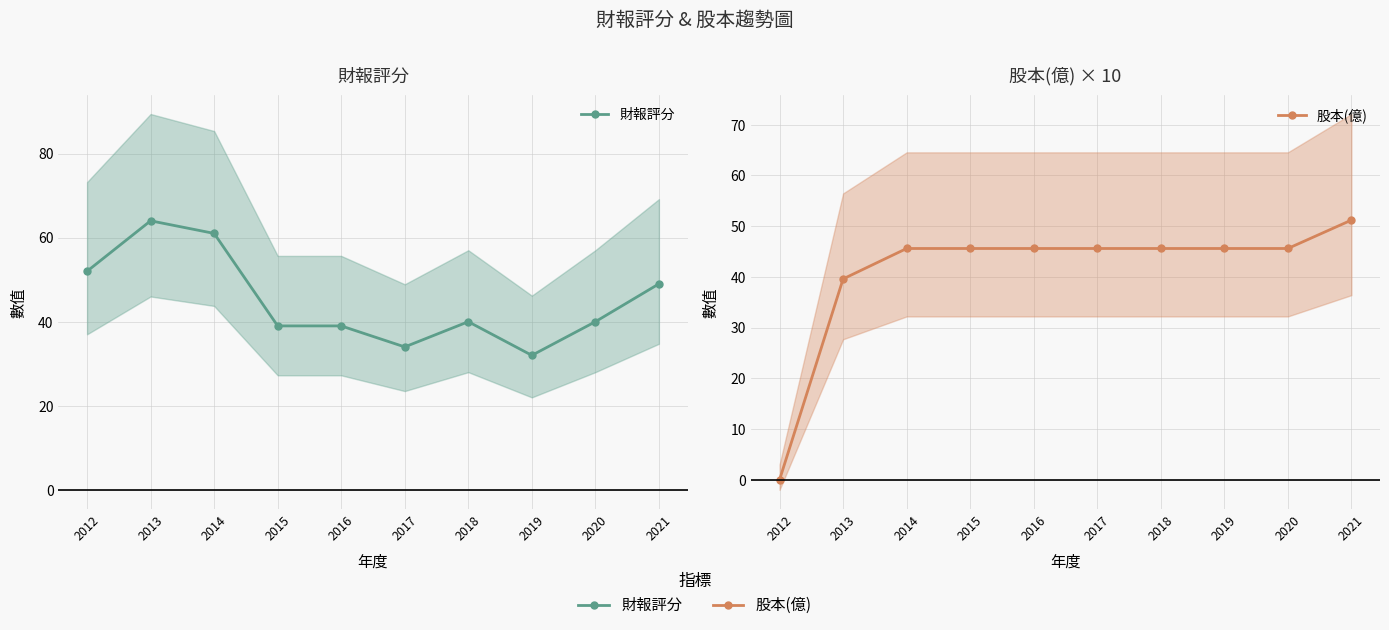

Rank the series by their average value, from highest to lowest.

財報評分, 股本(億)